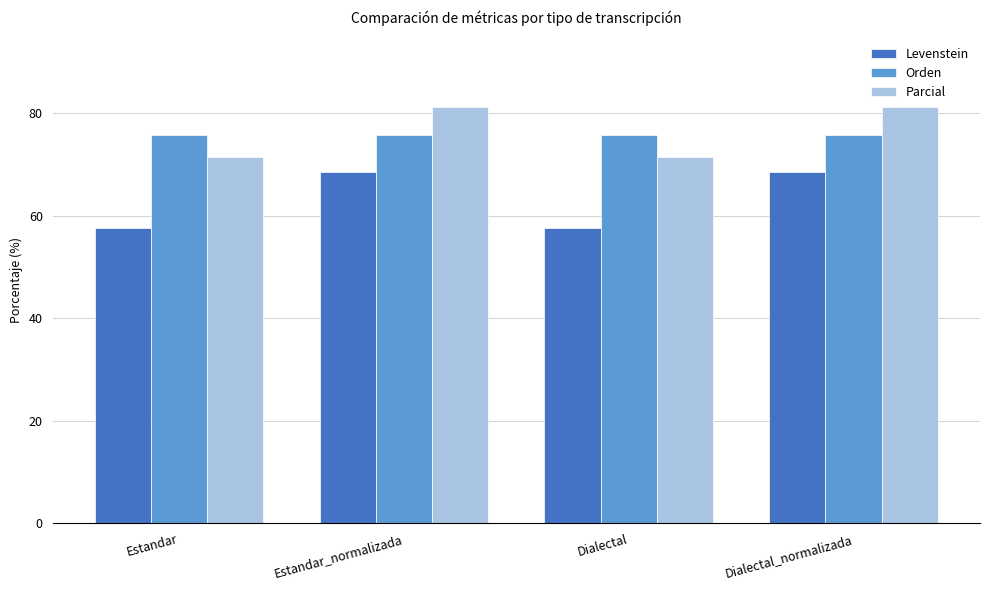

List the series in order of their peak value, lowest first.

Levenstein, Orden, Parcial